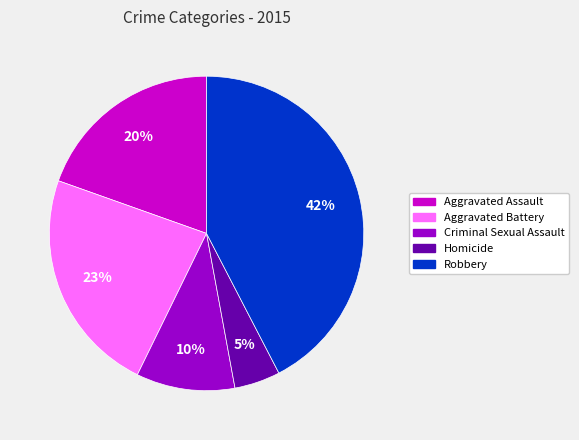

How many segments does this pie chart have?

5